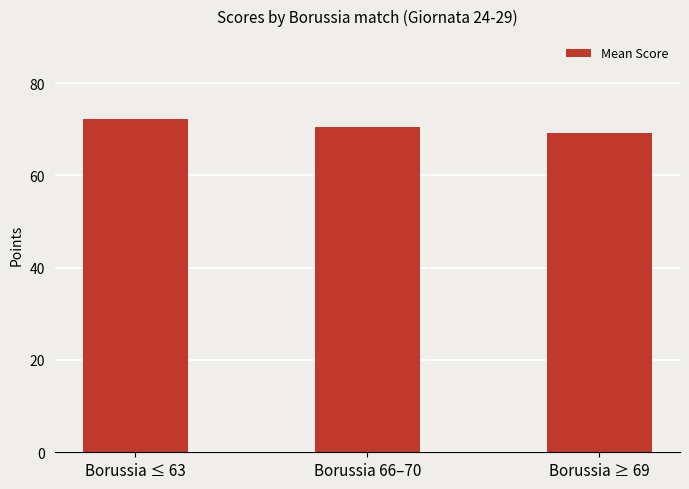

What is the smallest value displayed?

69.3